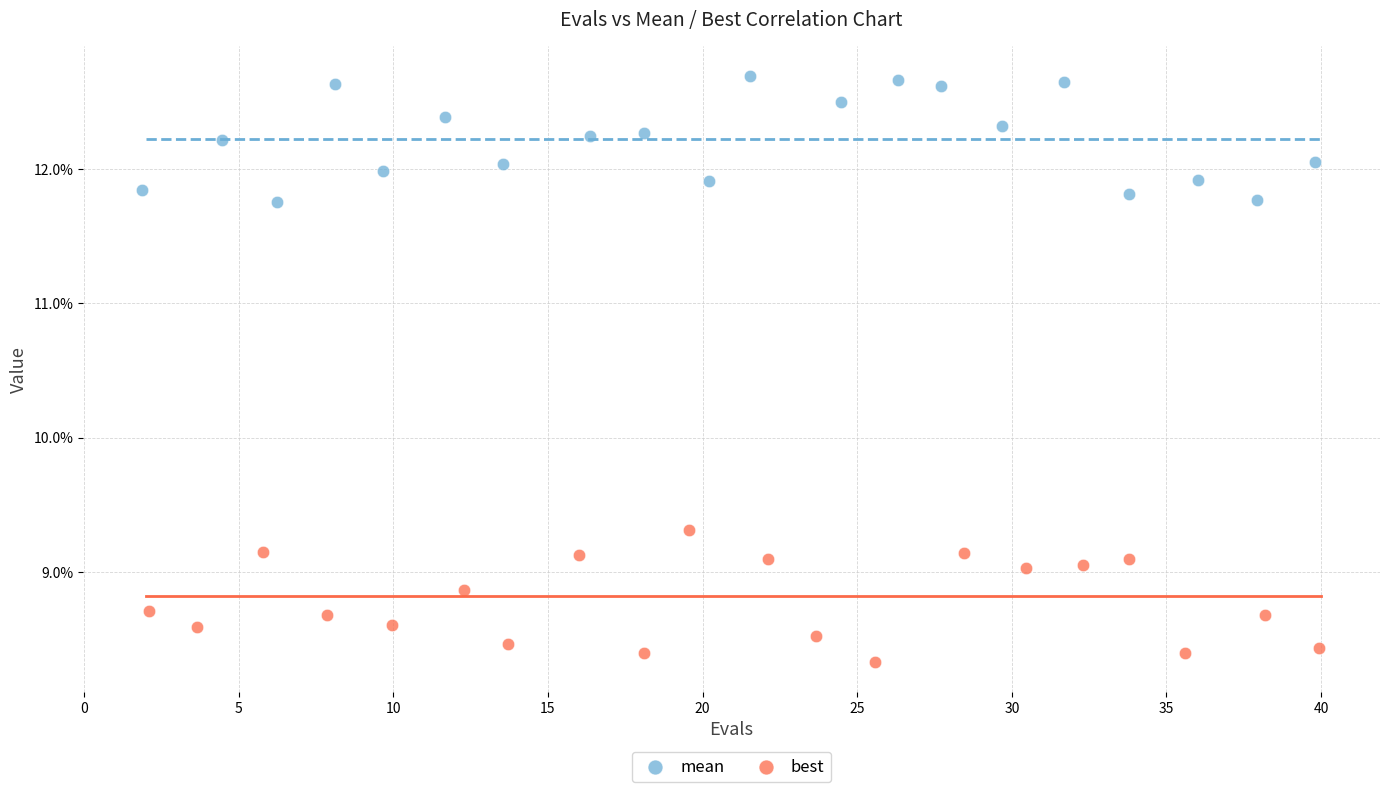

Which series contains the lowest Y value?

best